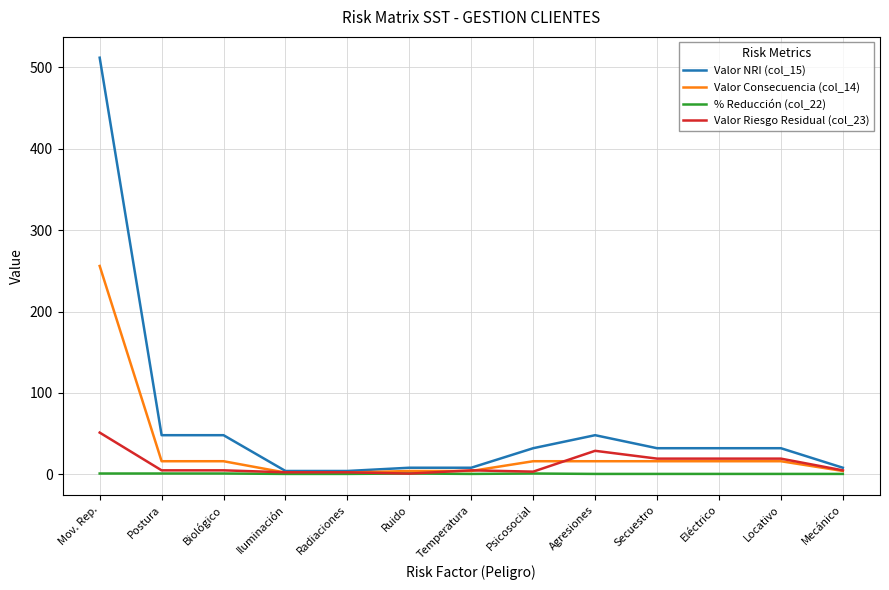

Read the % Reducción (col_22) value at Biológico.

0.9